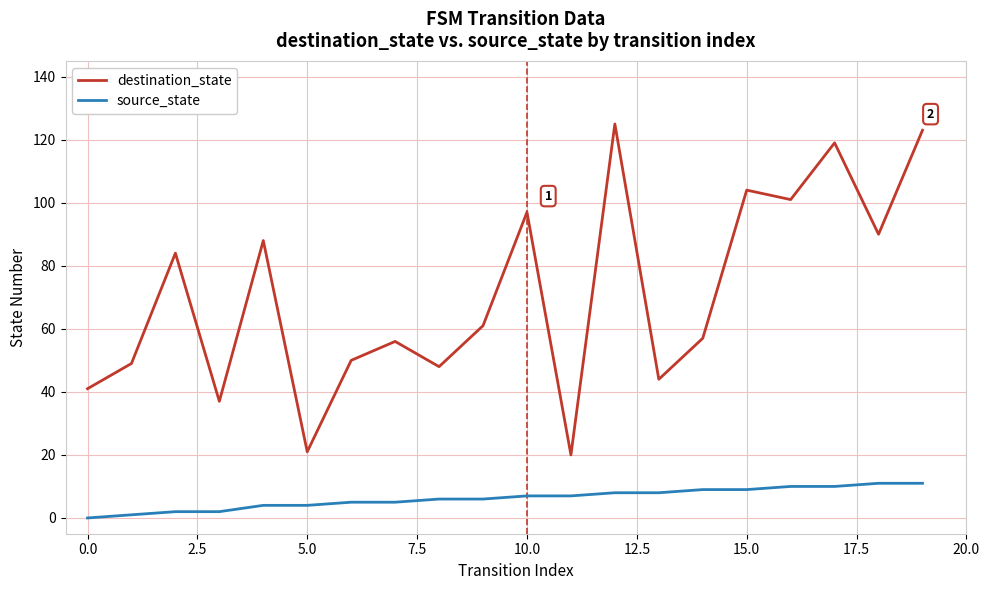

List the series in order of their overall mean, highest first.

destination_state, source_state